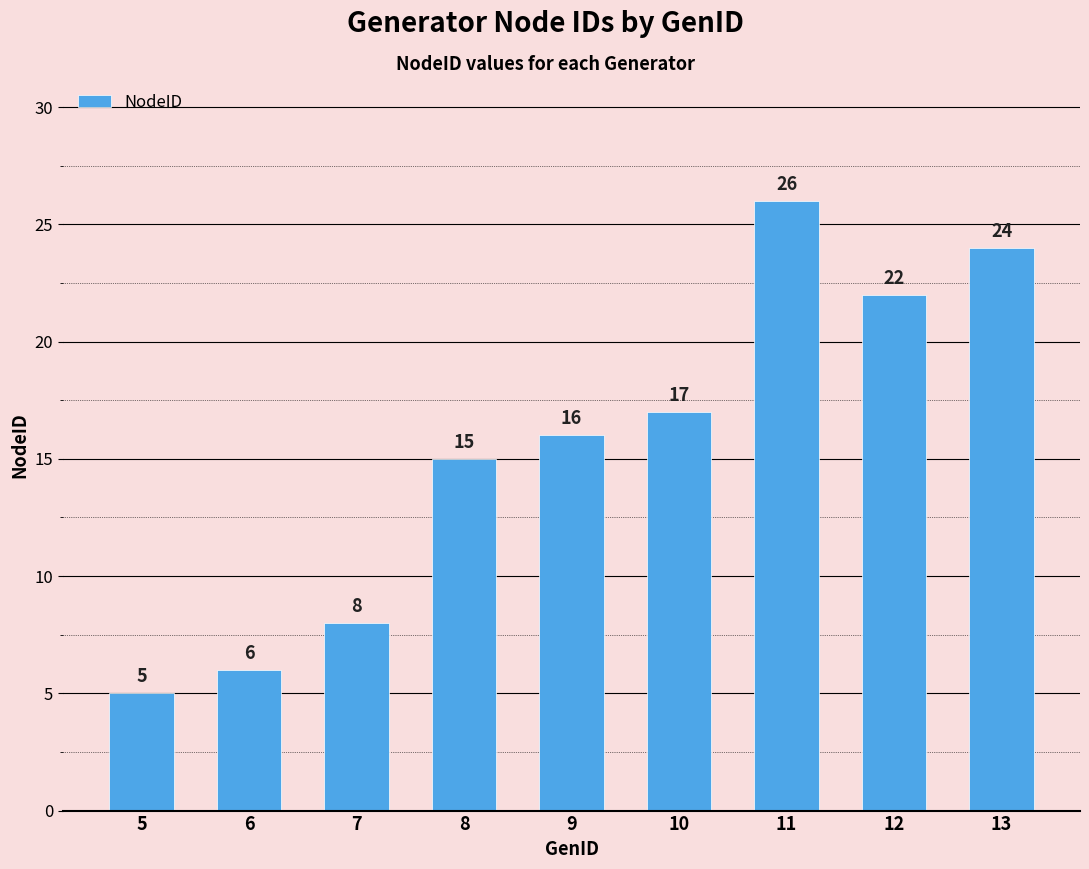

Count the number of data series in this chart.

1